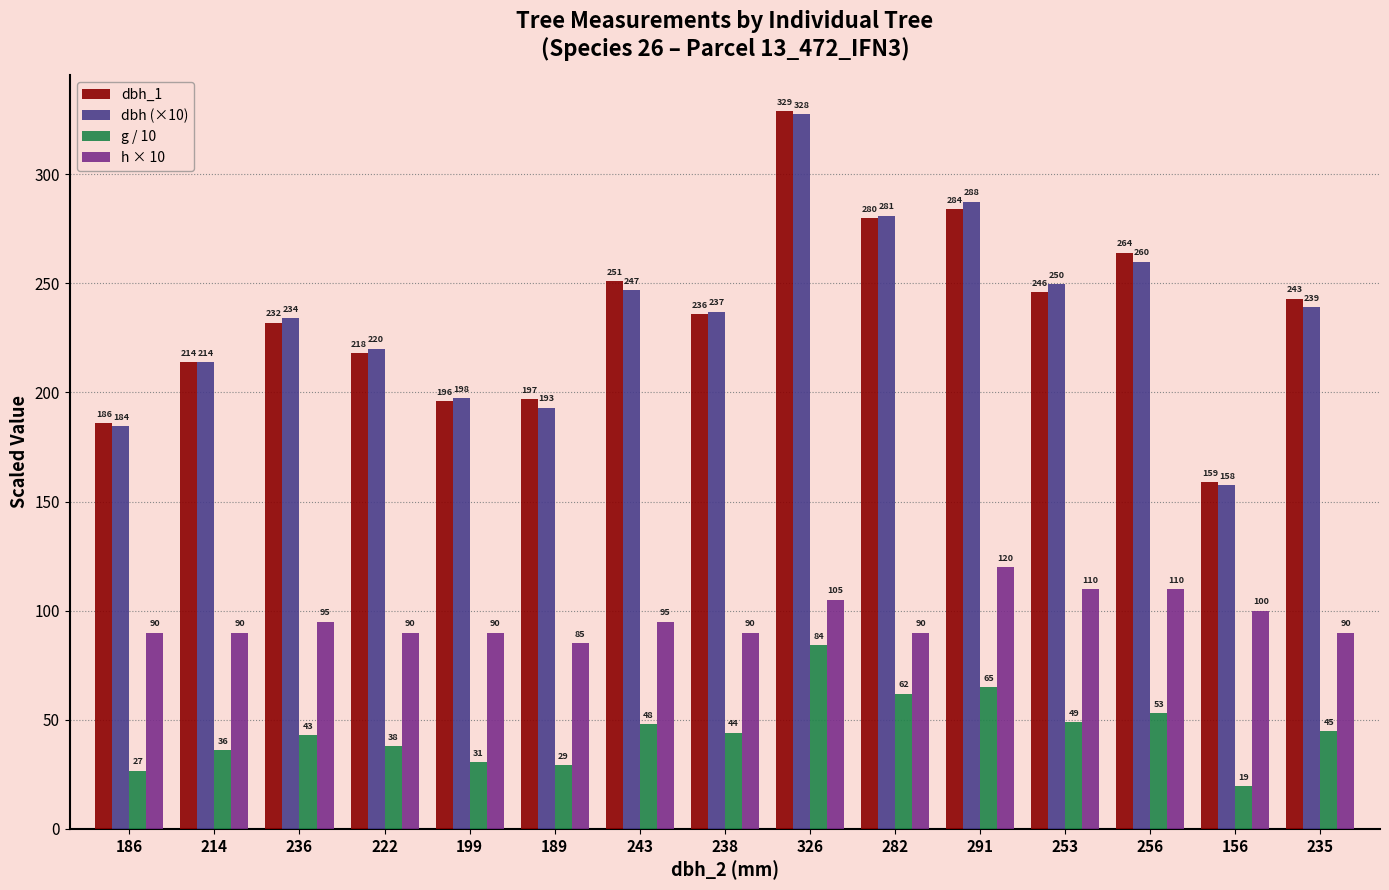

Which series has the largest total across all categories?

dbh_1